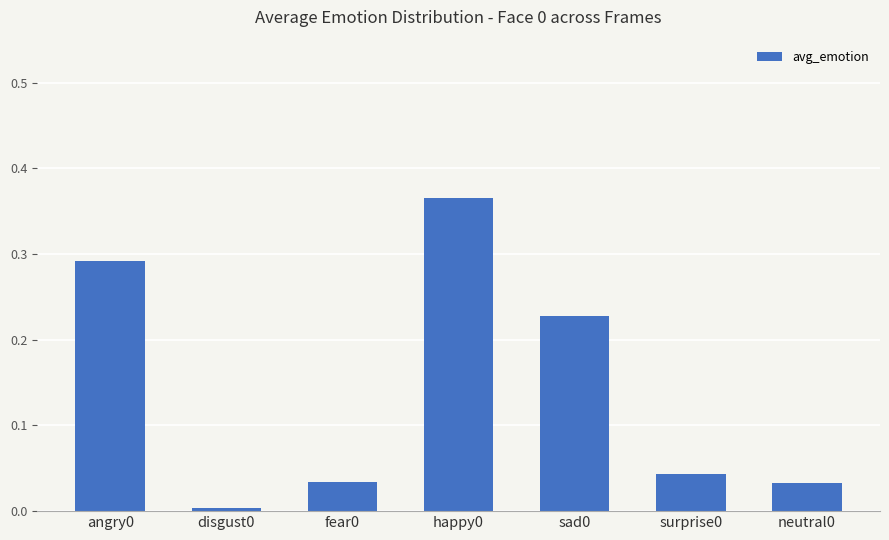

The value at happy0 is 0.2. True or false?

False